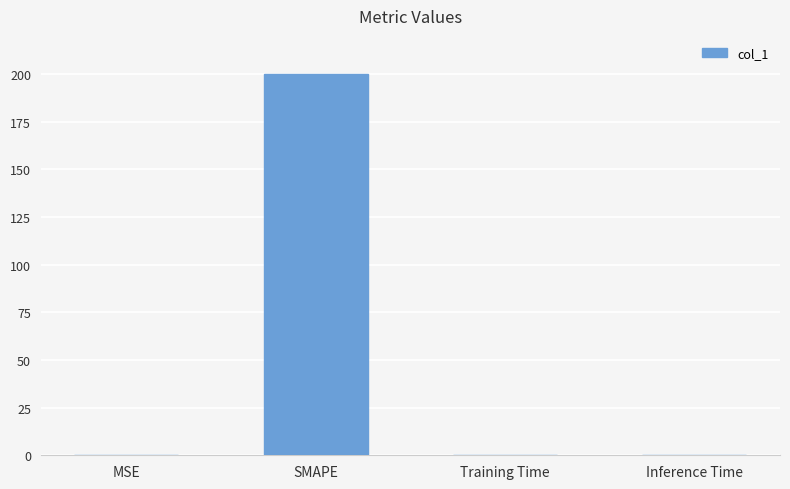

At which category does the chart reach its peak across all series?

SMAPE